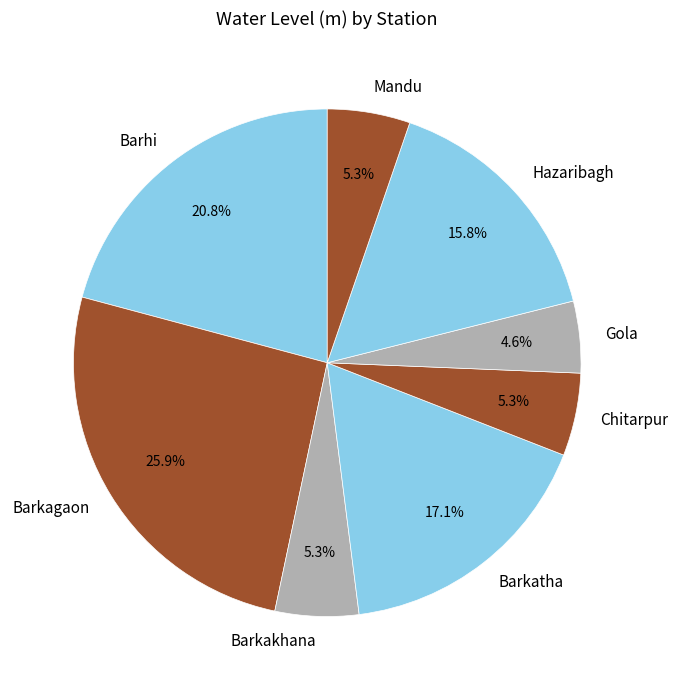

Count the number of slices in the pie.

8